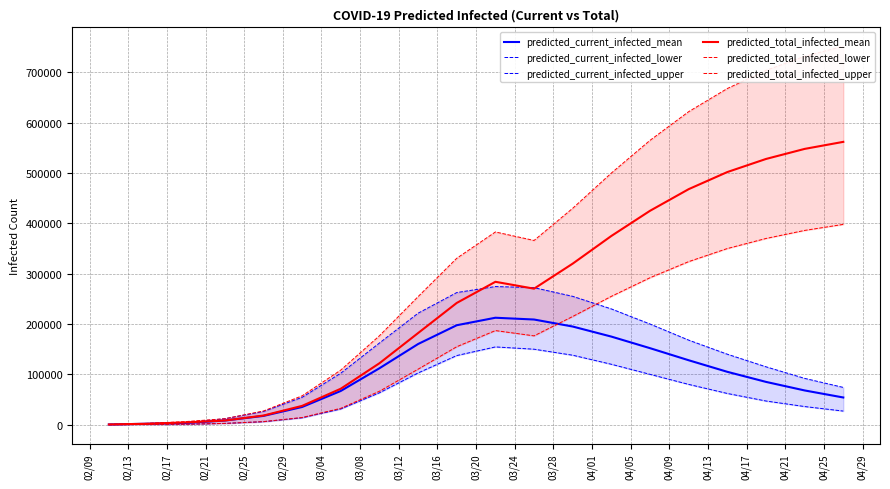

What is the difference between the maximum and second lowest values in the predicted_total_infected_mean series?

560171